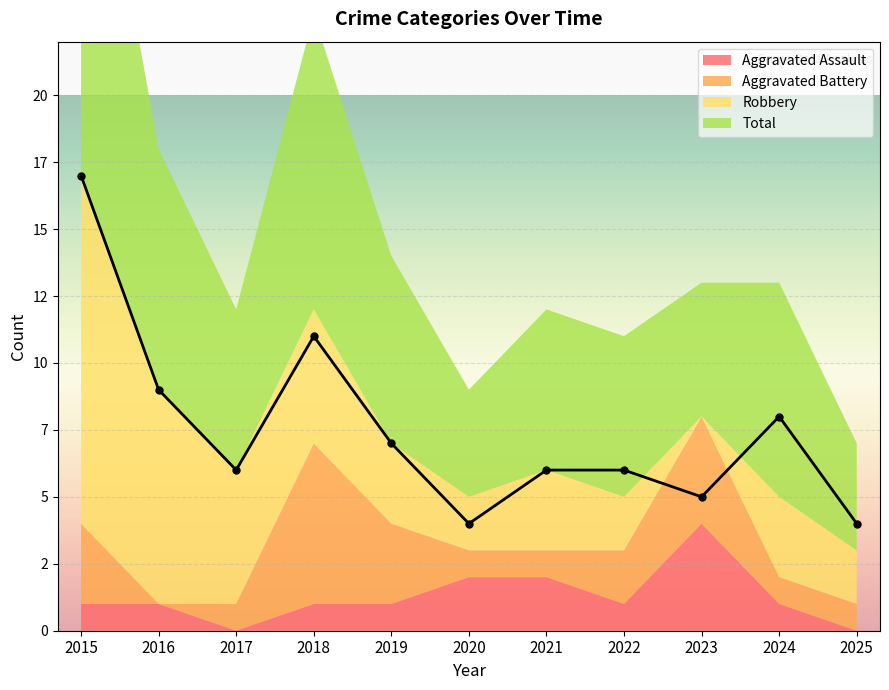

What is the value of the Robbery point at the 8th from the left?

2